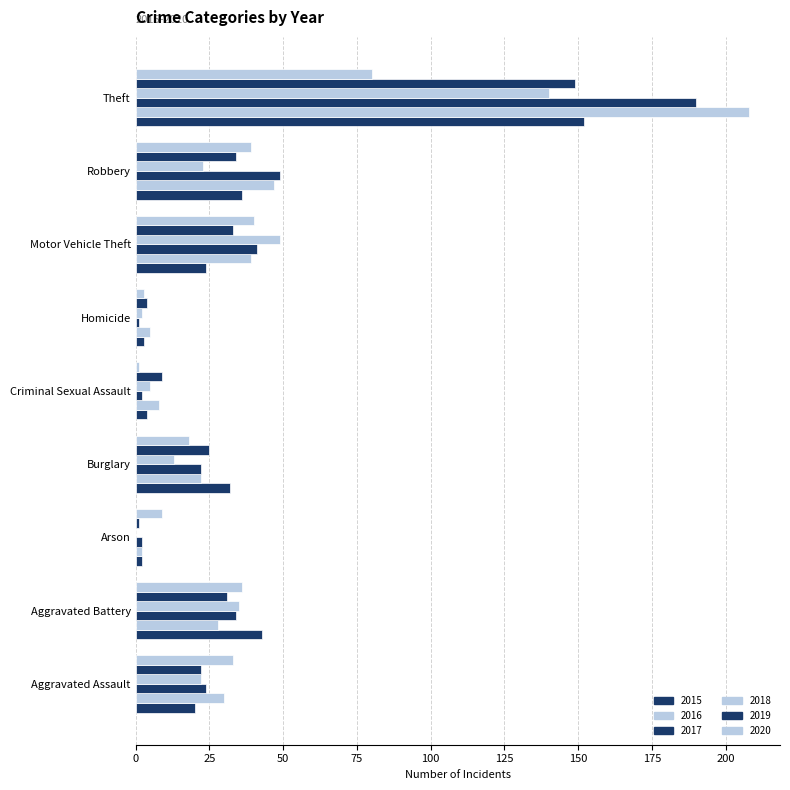

What is the label of the 6th bar from the right?

Burglary